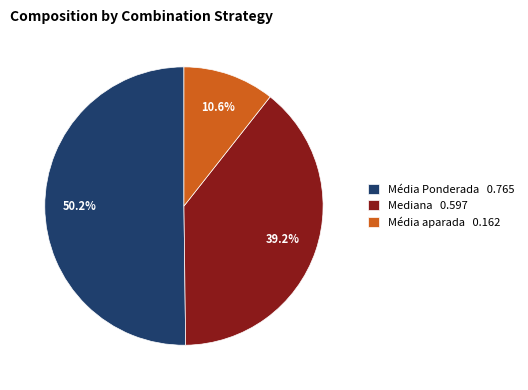

Between Média Ponderada 0.765 and Média aparada 0.162, which is larger?

Média Ponderada 0.765